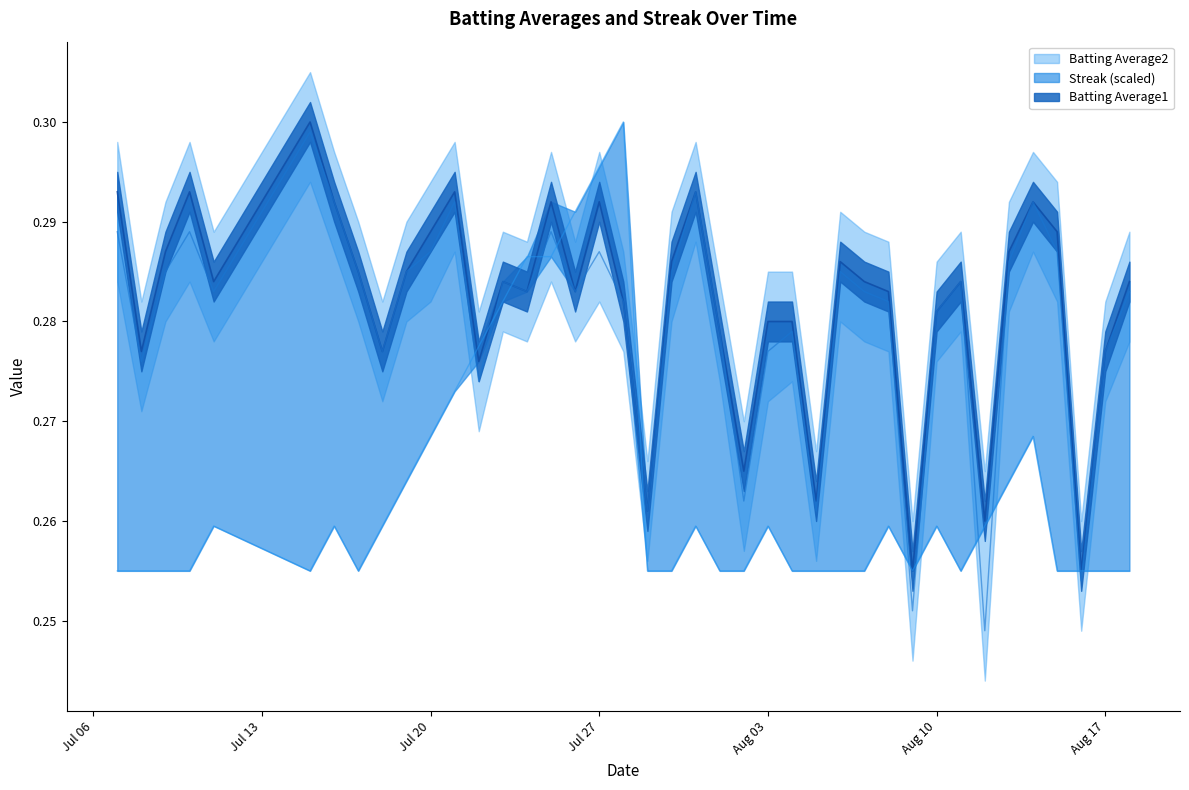

What is the total value across all series at 2010-08-08?

0.8